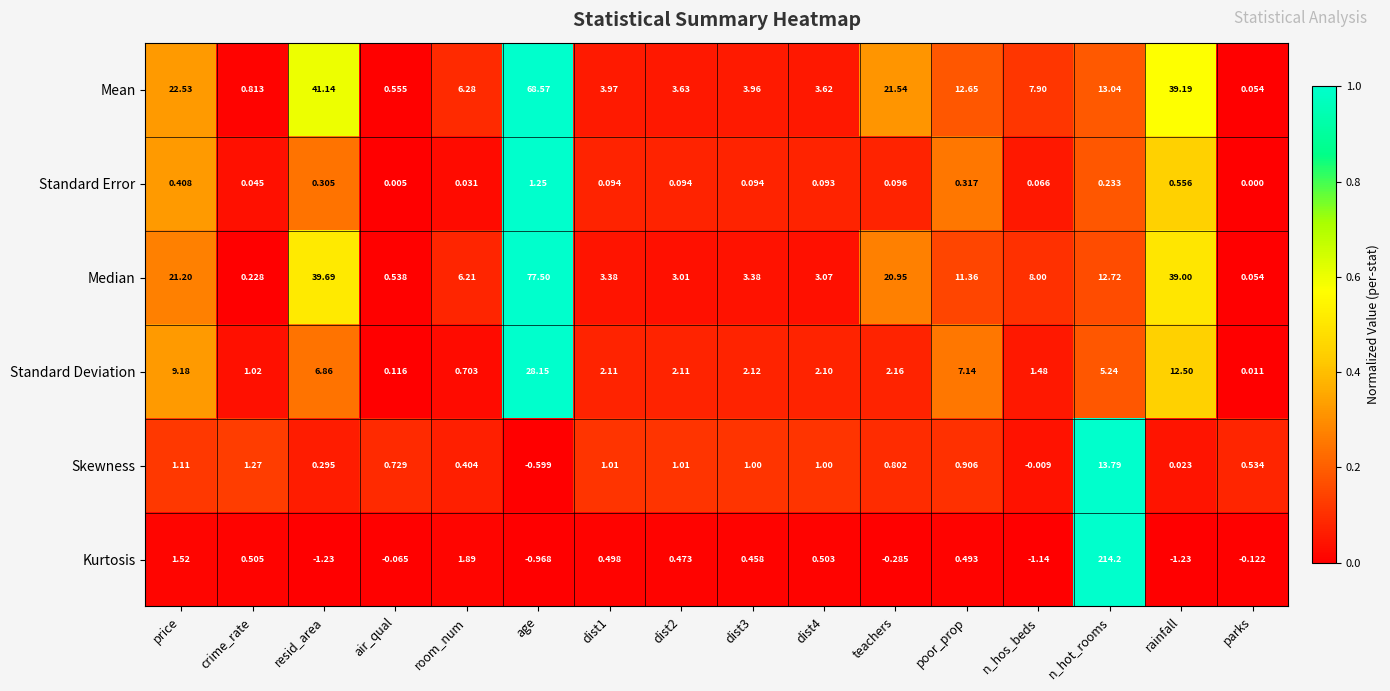

At which label does Median reach its minimum?

parks